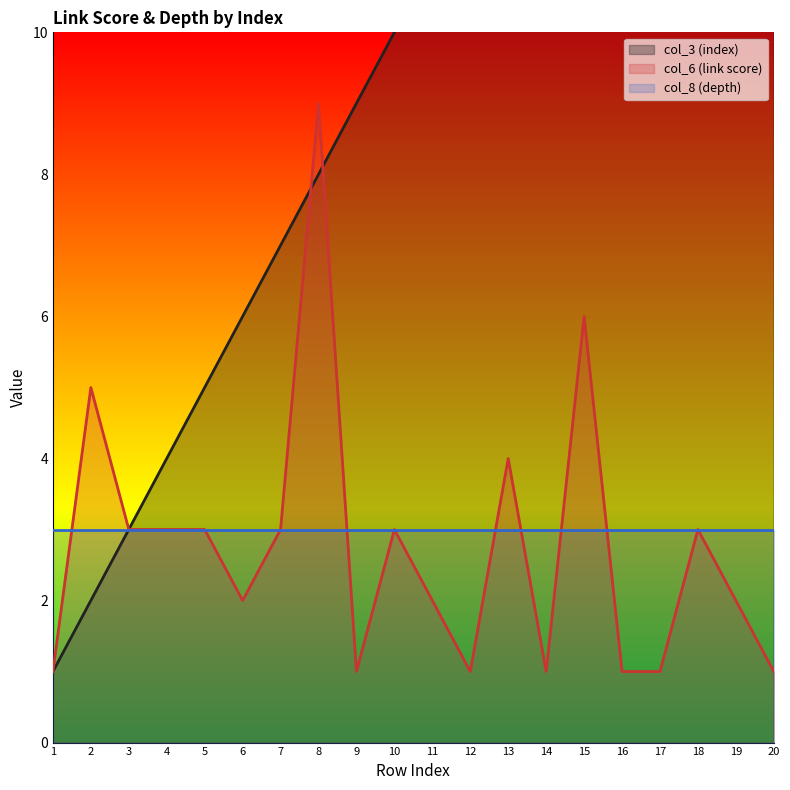

What is the difference between the highest and lowest values at 18?

15